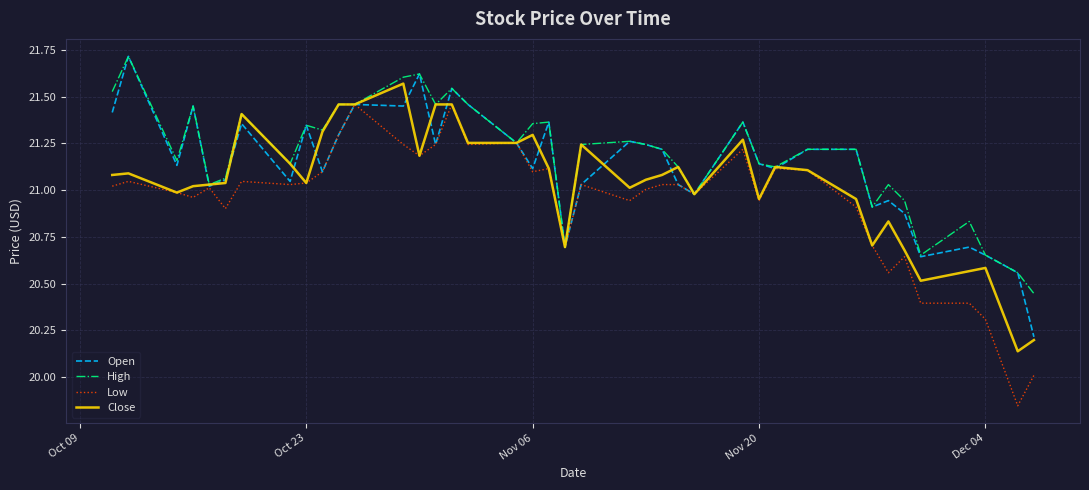

List the series in order of their overall mean, lowest first.

Low, Close, Open, High